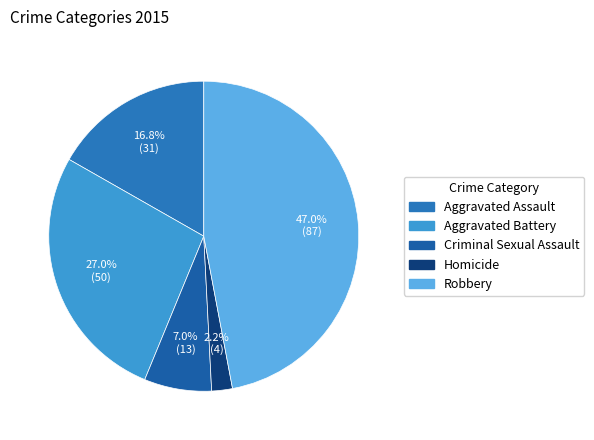

How much of the chart is everything except Aggravated Assault?

83.2%